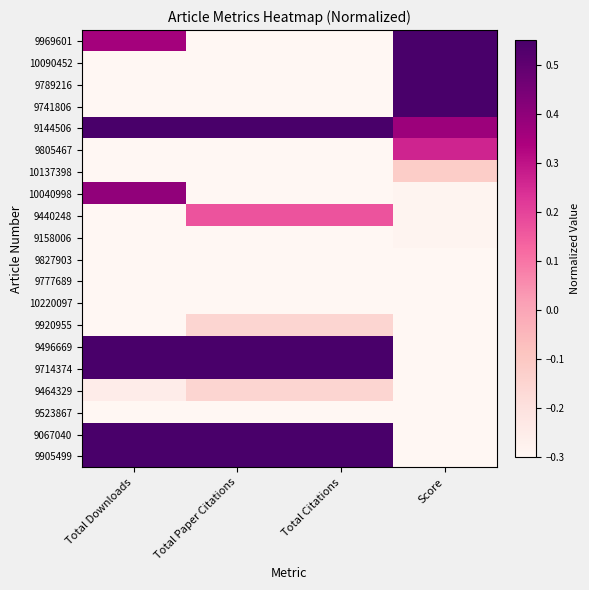

Count the number of data series in this chart.

20